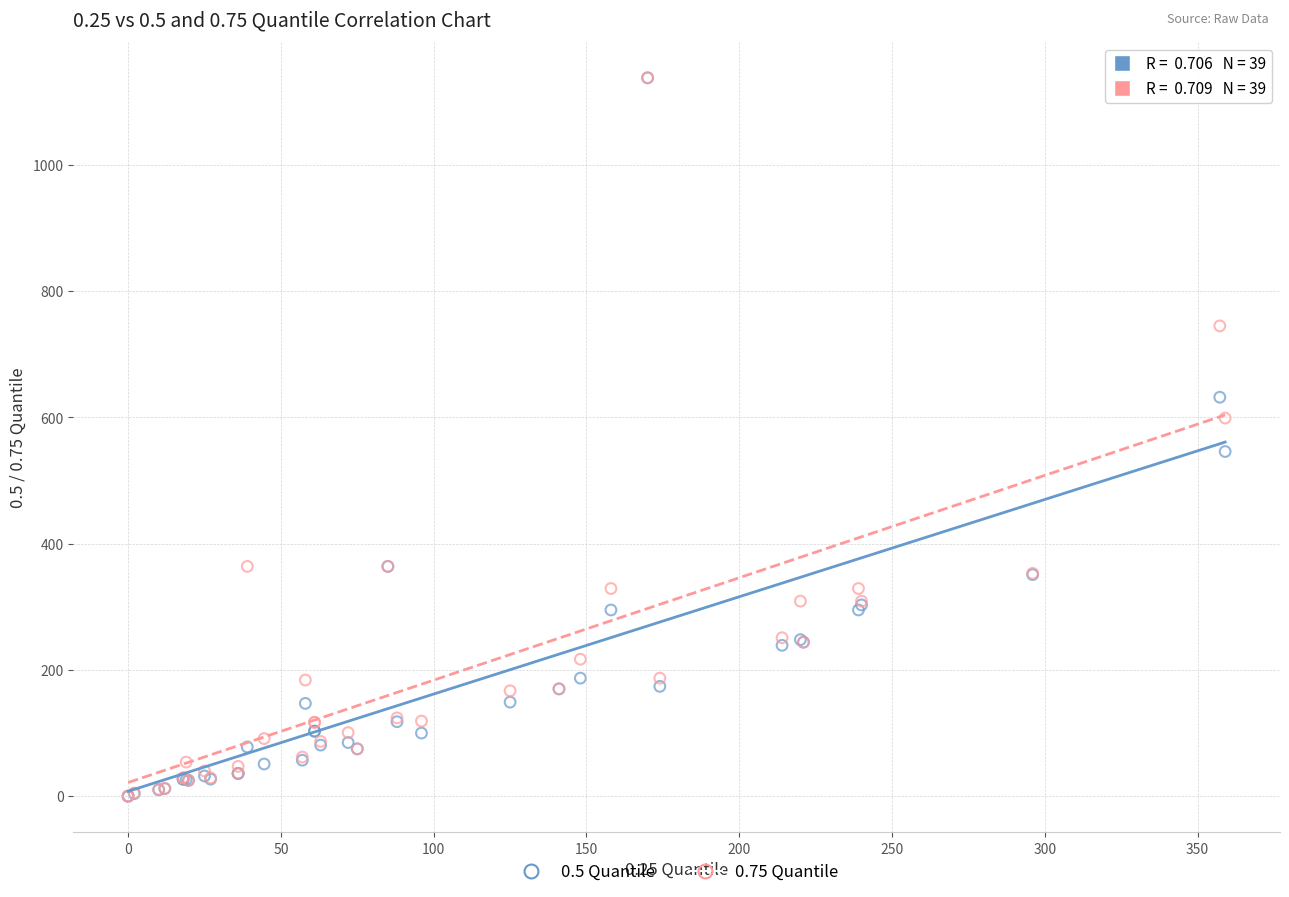

What are all the series names shown in the legend?

0.5 Quantile, 0.75 Quantile